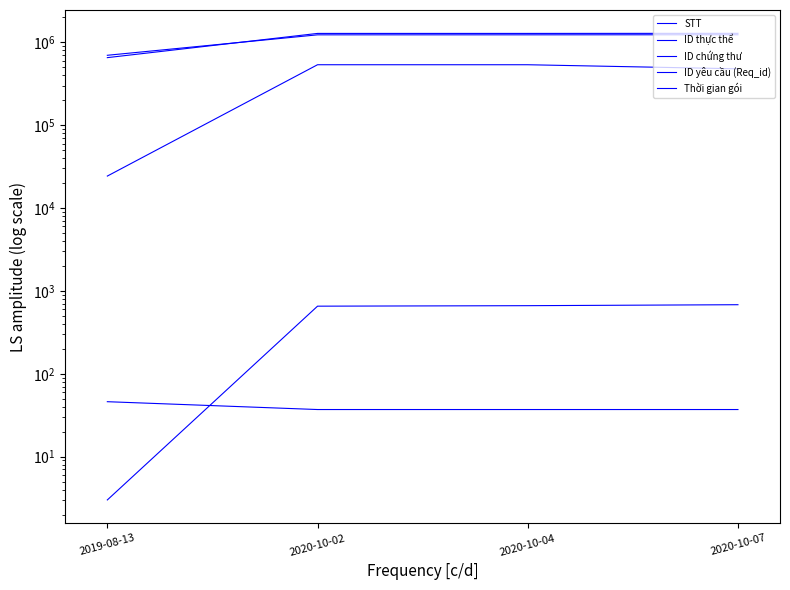

What is the sum of all ID yêu cầu (Req_id) values?

4493864